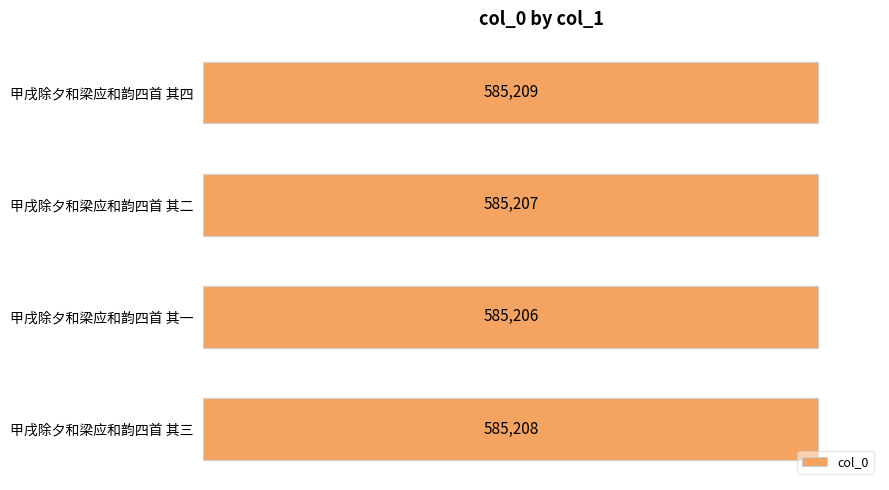

Reading top to bottom, list all the values displayed in this chart.

甲戌除夕和梁应和韵四首 其四=585209	甲戌除夕和梁应和韵四首 其二=585207	甲戌除夕和梁应和韵四首 其一=585206	甲戌除夕和梁应和韵四首 其三=585208